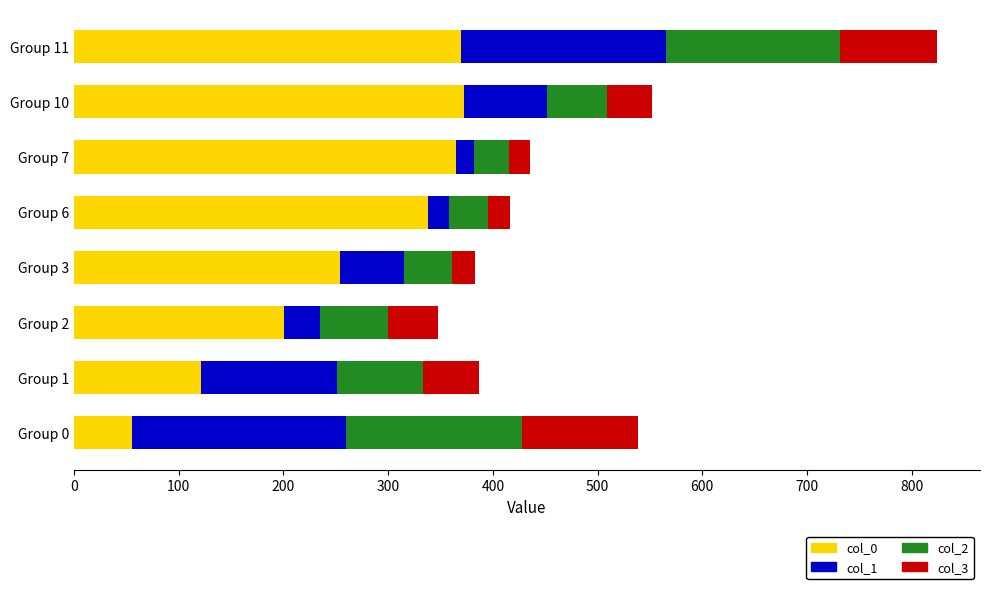

What is the average value of the col_0 series?

259.5